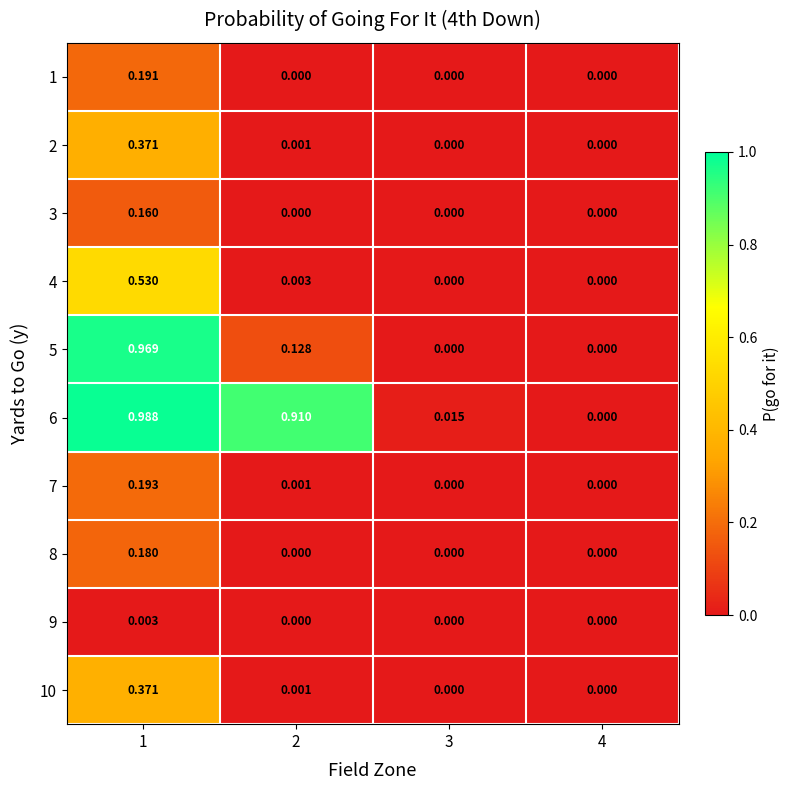

Is the value of 7 at 1 greater than the value of 2 at 1?

No